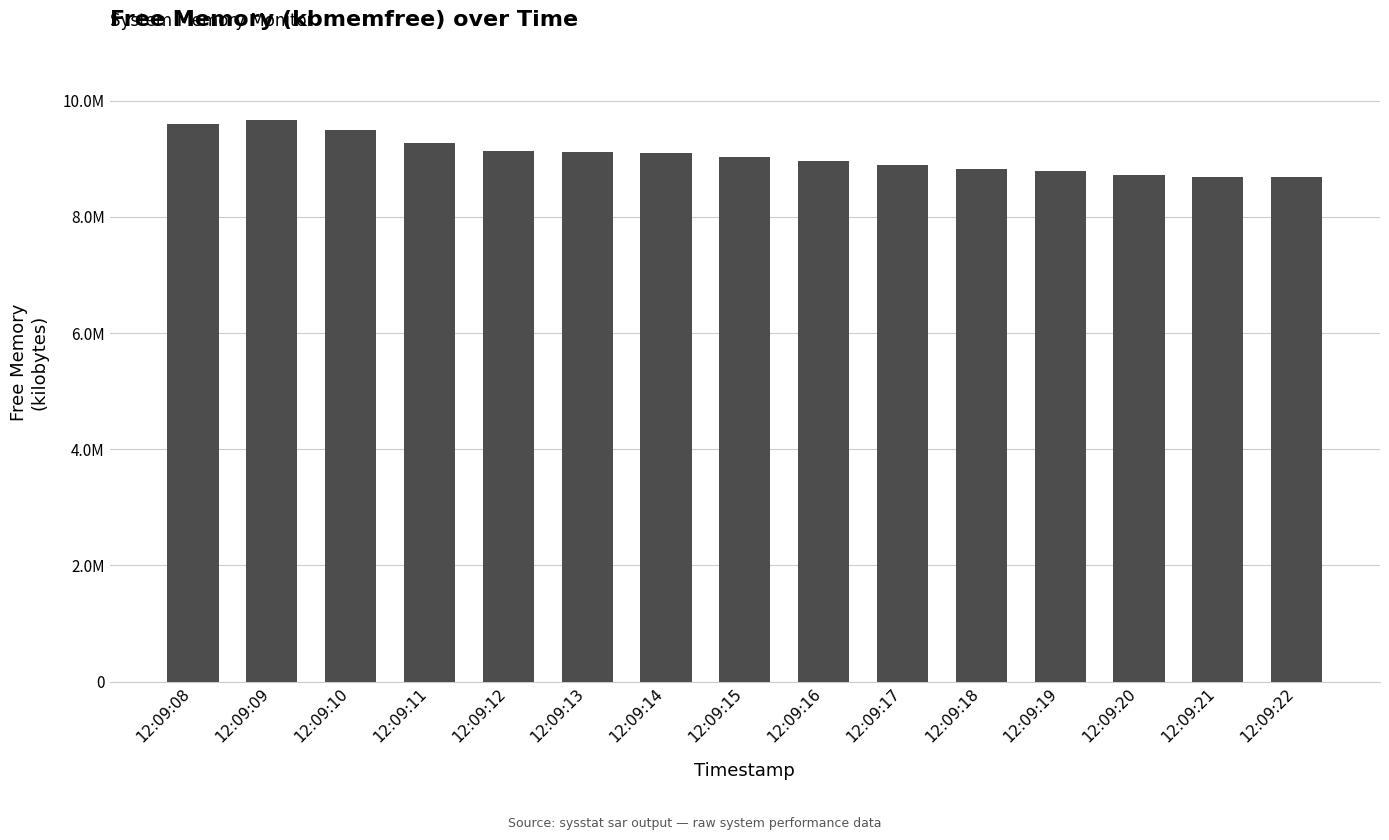

List the labels in order of value, largest first.

12:09:09, 12:09:08, 12:09:10, 12:09:11, 12:09:12, 12:09:13, 12:09:14, 12:09:15, 12:09:16, 12:09:17, 12:09:18, 12:09:19, 12:09:20, 12:09:22, 12:09:21